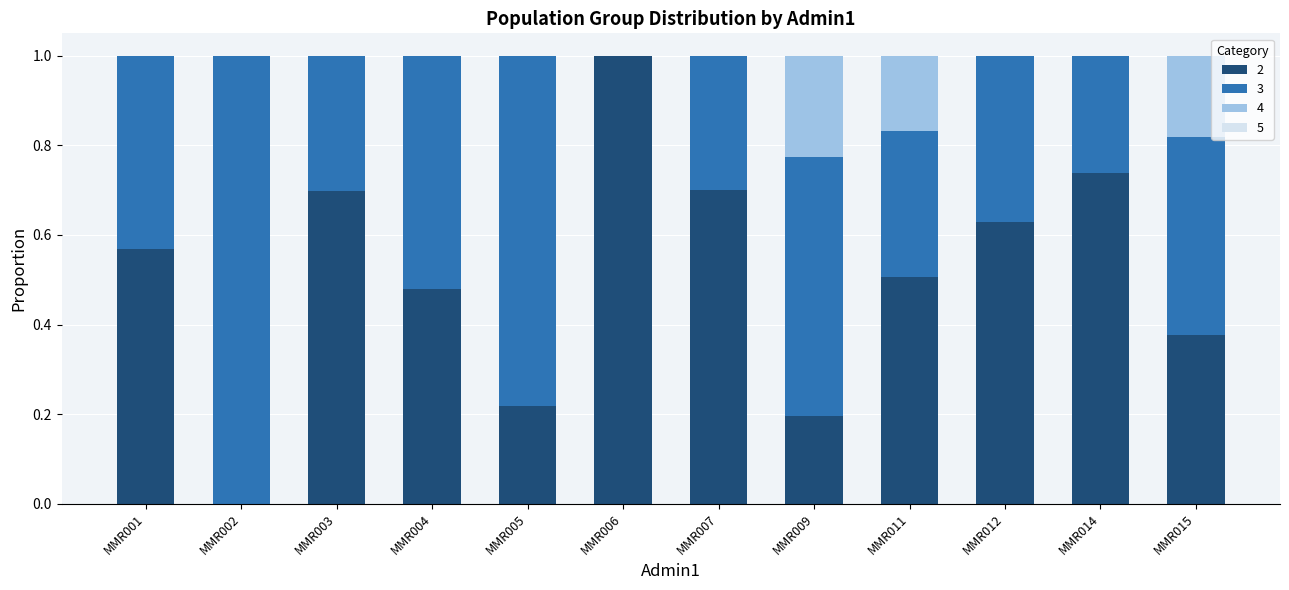

Is it true that 2 equals 0.8 at MMR011?

False